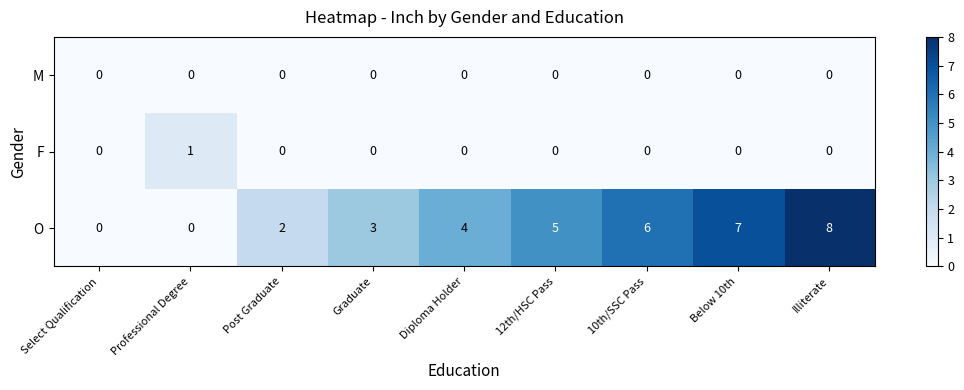

At which category does the chart reach its peak across all series?

Illiterate